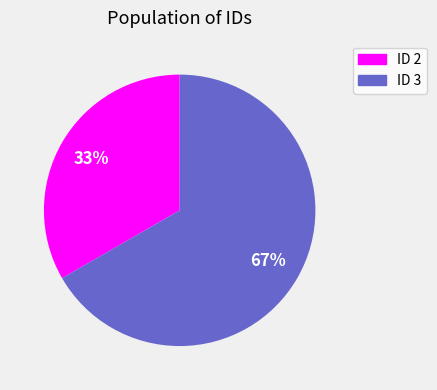

To the nearest percent, what is the average slice percentage?

50%